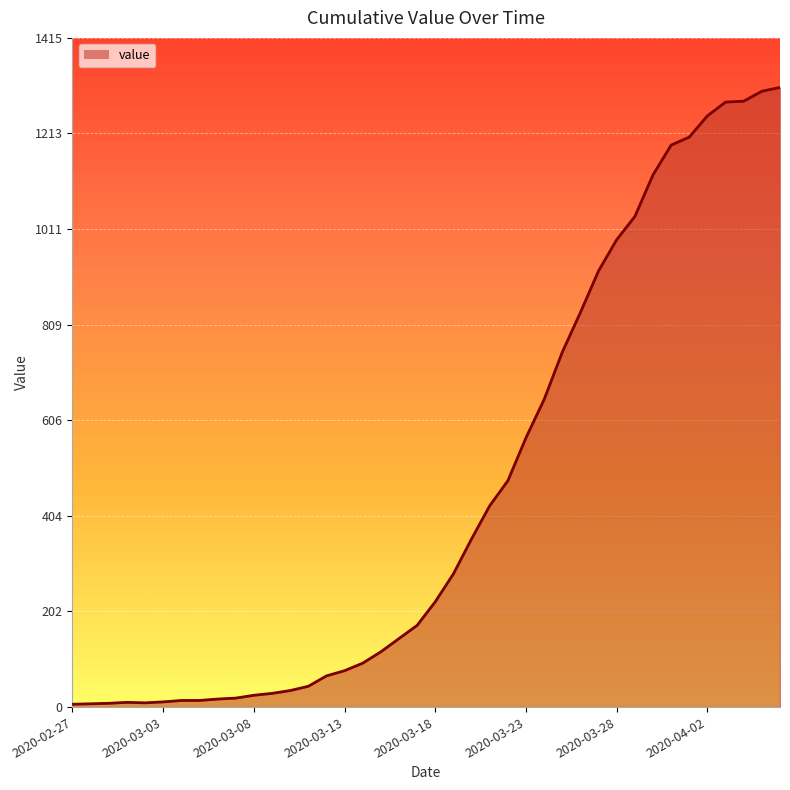

Does the chart have visible grid lines?

Yes